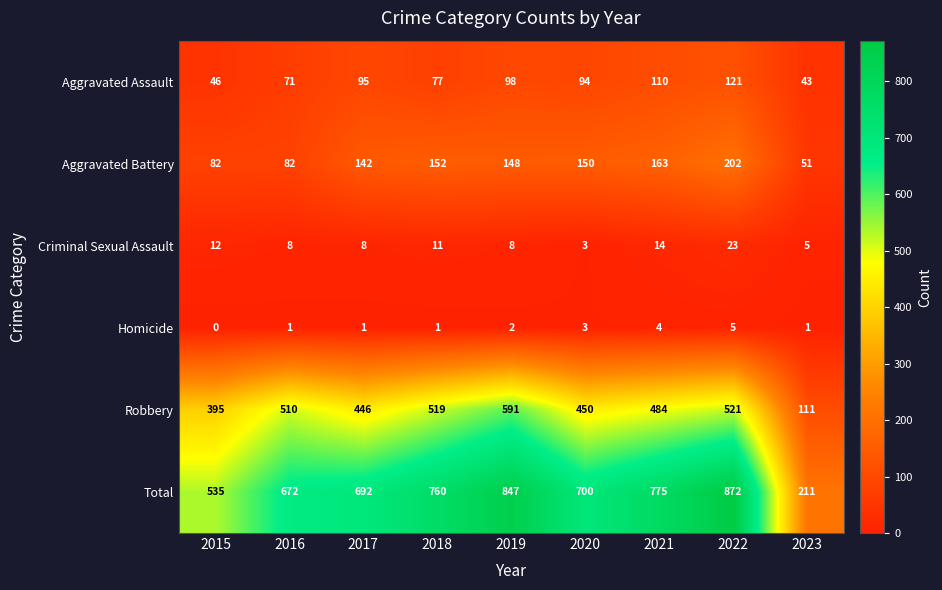

What is the spread (max minus min) of values at 2021?

771